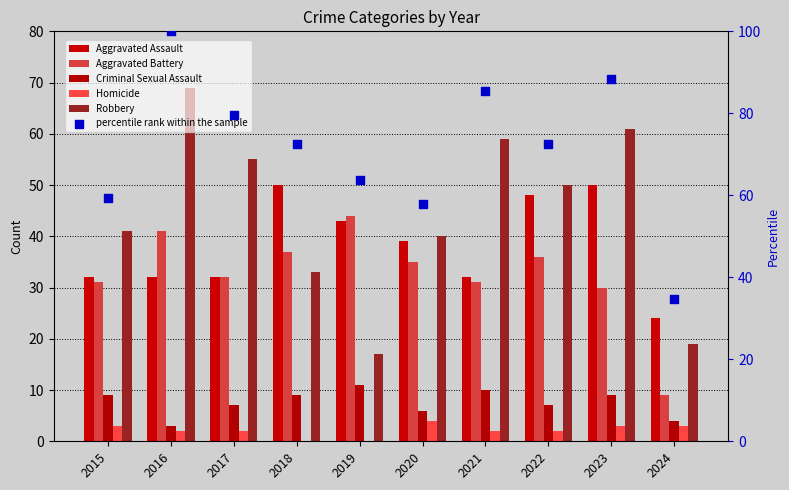

What is the total value across all series at 2022?

215.5